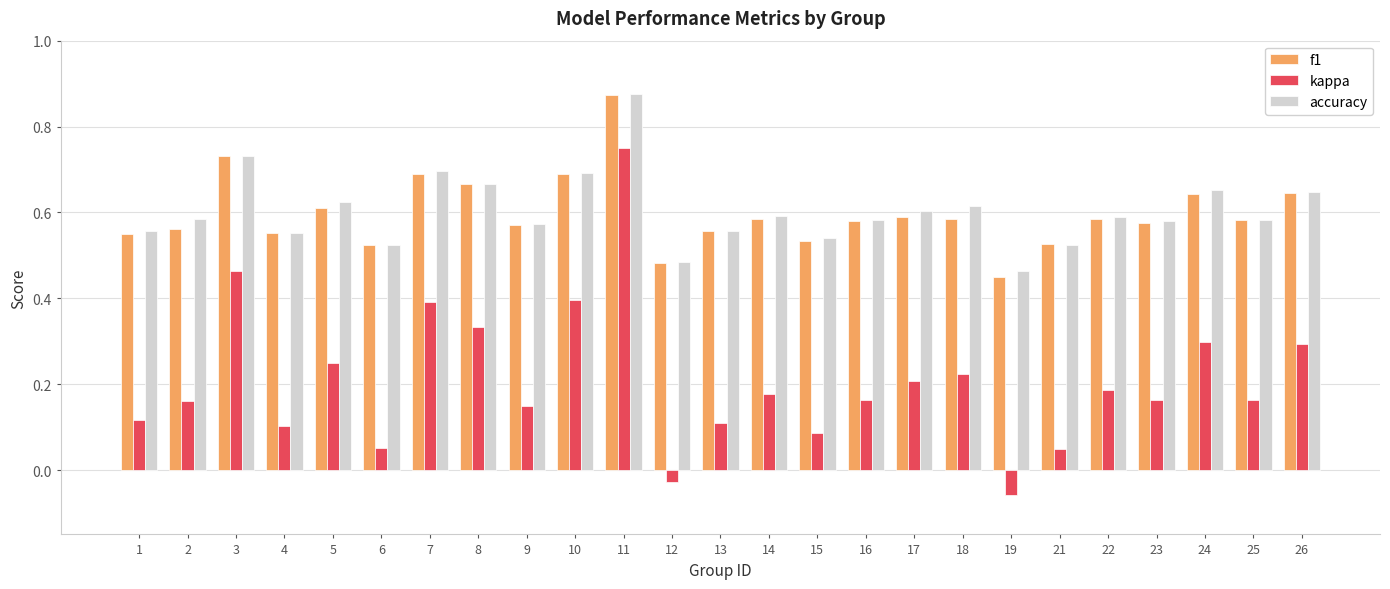

What is the difference between the maximum and minimum values in the accuracy series?

0.4